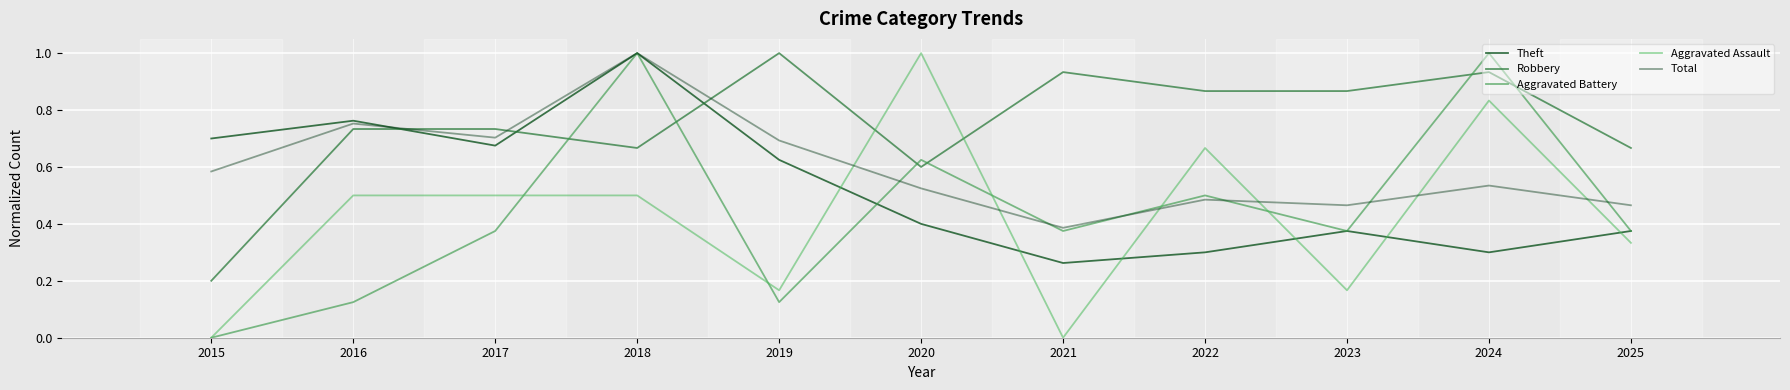

Rank the series by their maximum value, from highest to lowest.

Theft, Robbery, Aggravated Battery, Aggravated Assault, Total